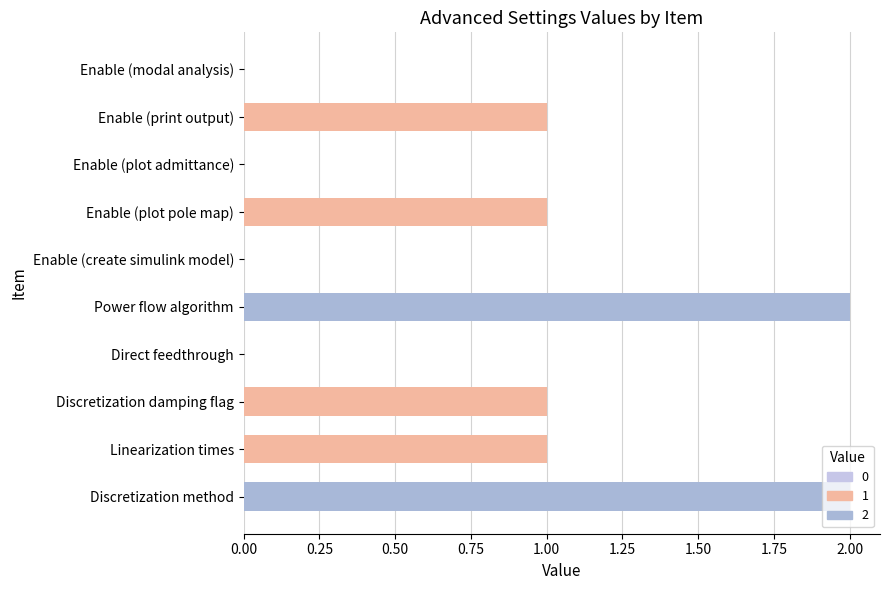

What is the change in value from Direct feedthrough to Power flow algorithm?

+2